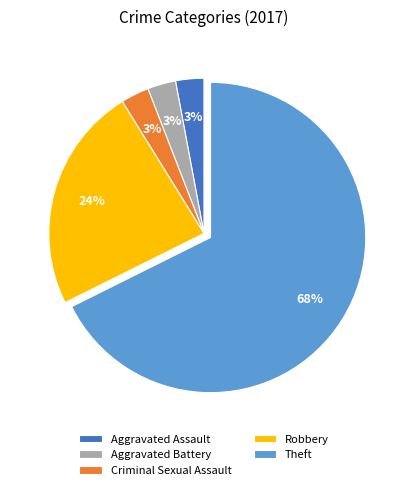

Which slice is the largest?

Theft